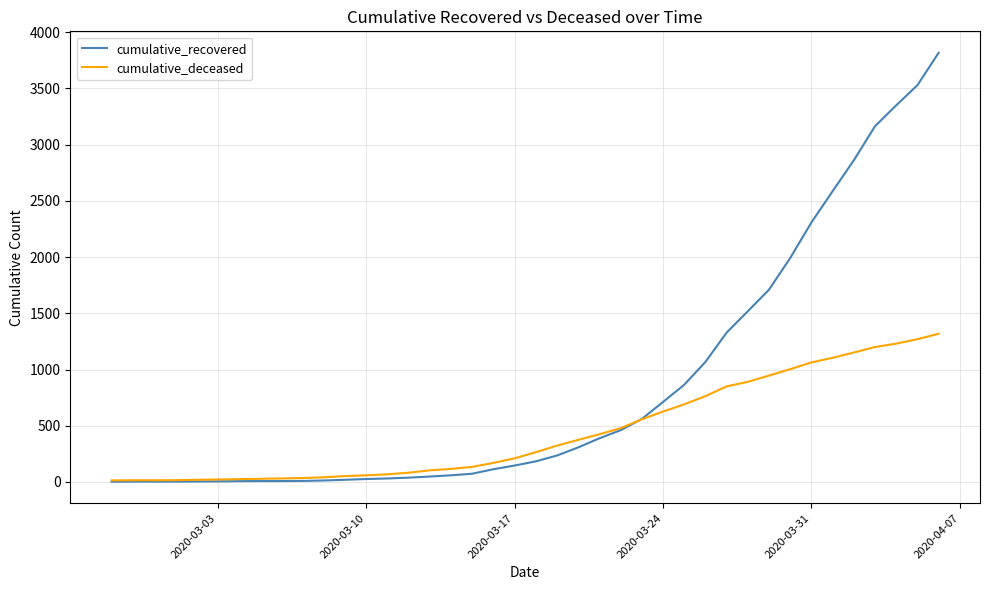

Rank the series by their average value, from highest to lowest.

cumulative_recovered, cumulative_deceased